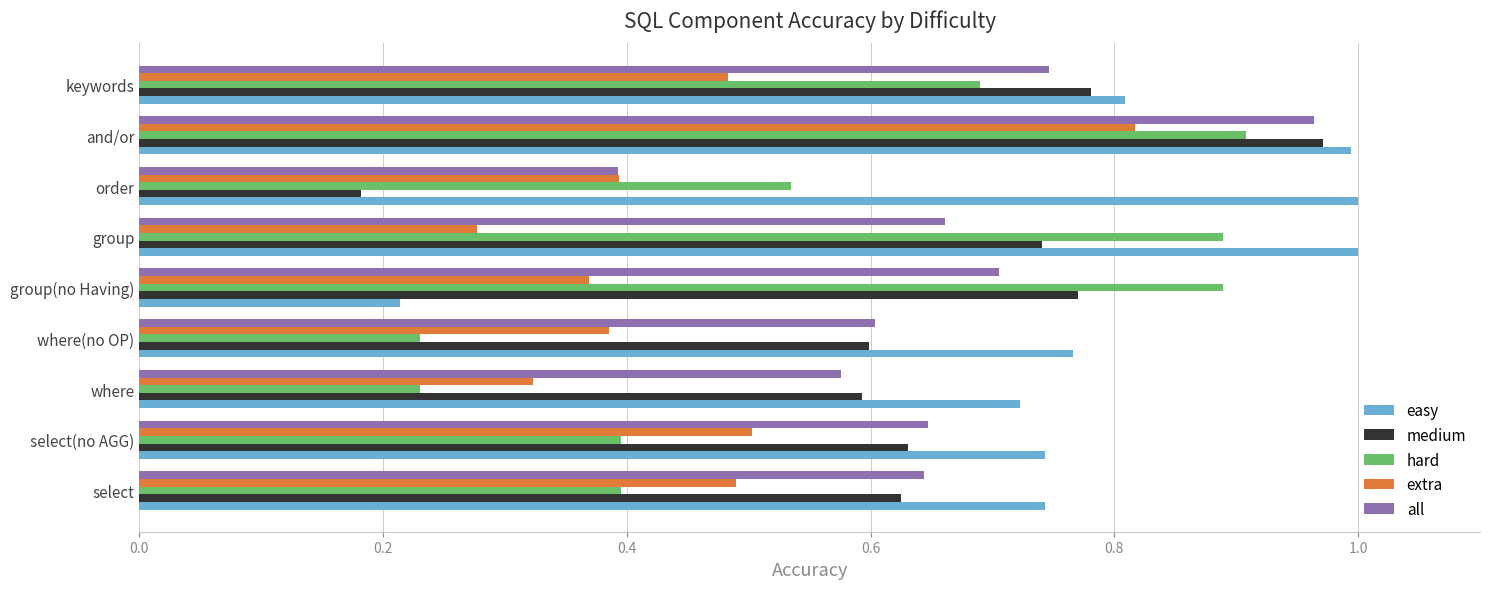

What are all the series names shown in the legend?

easy, medium, hard, extra, all